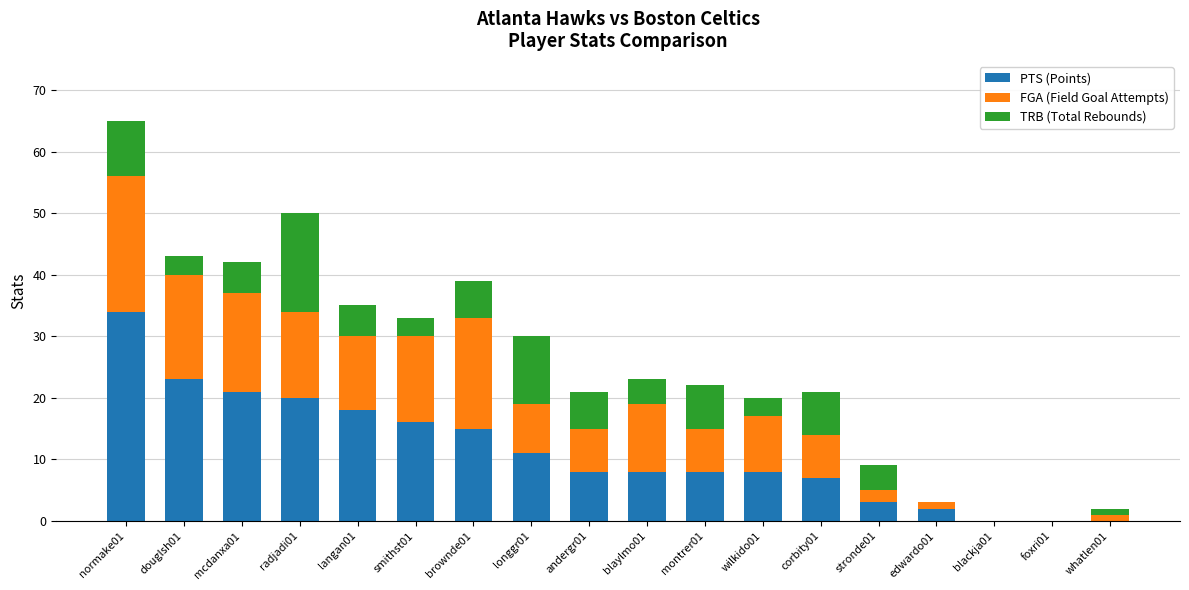

Count the number of data series in this chart.

3